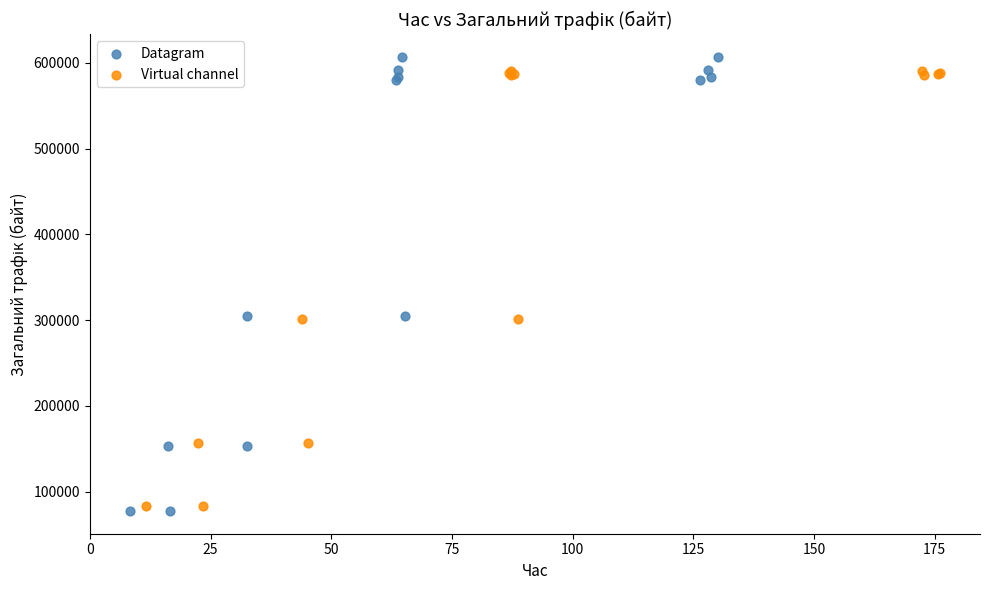

Which series reaches the maximum Y coordinate?

Datagram